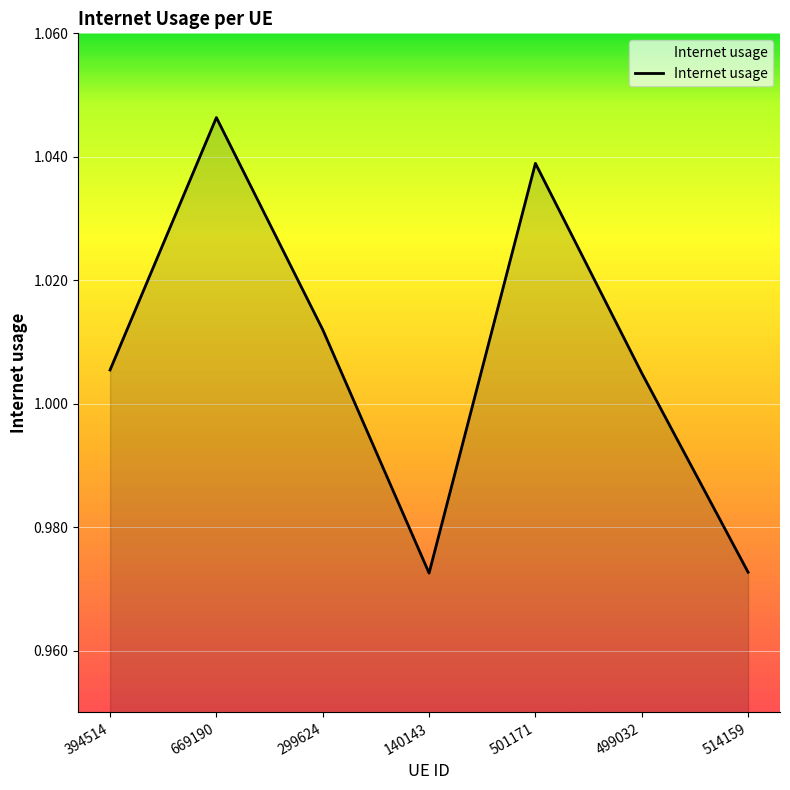

Where does the data first go above 1?

394514